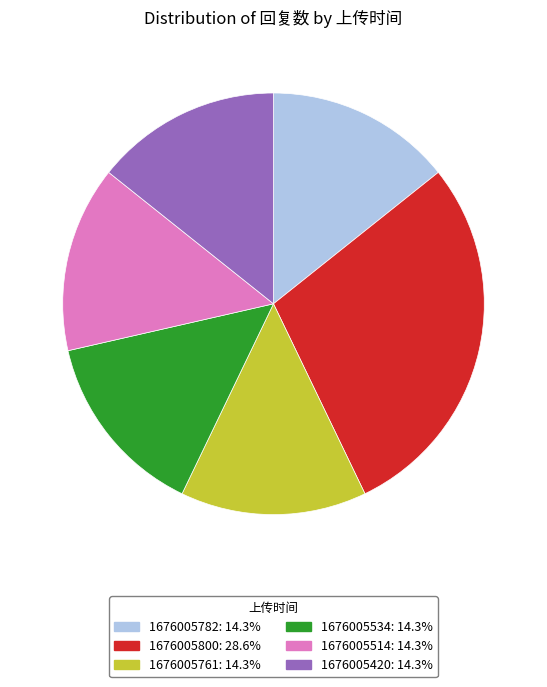

Between 1676005514 and 1676005800, which is larger?

1676005800